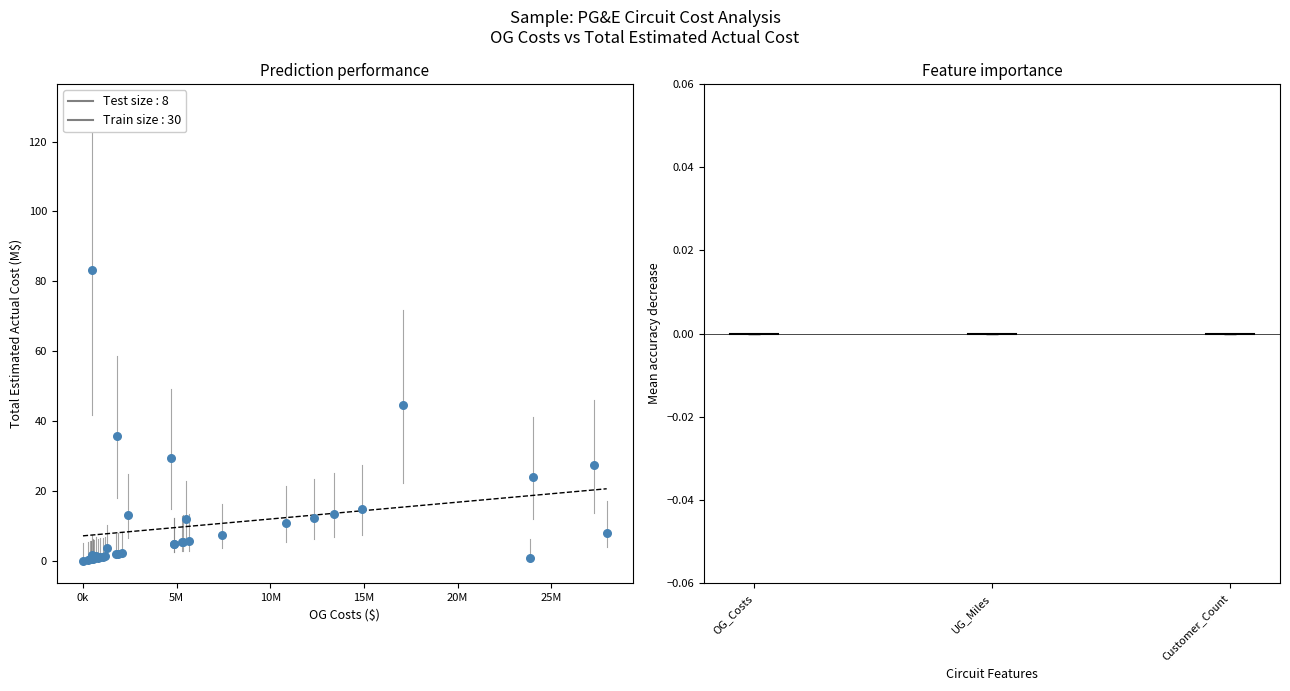

What Y value in the scatter plot is closest to 41?

44.4